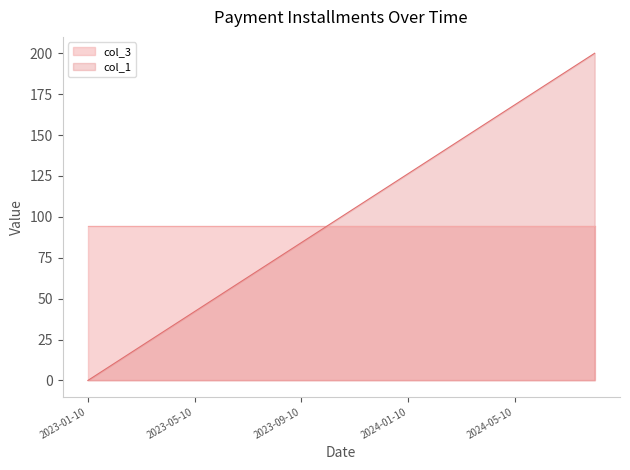

Which has a higher value, 2024-08-10 or 2023-02-10?

2024-08-10